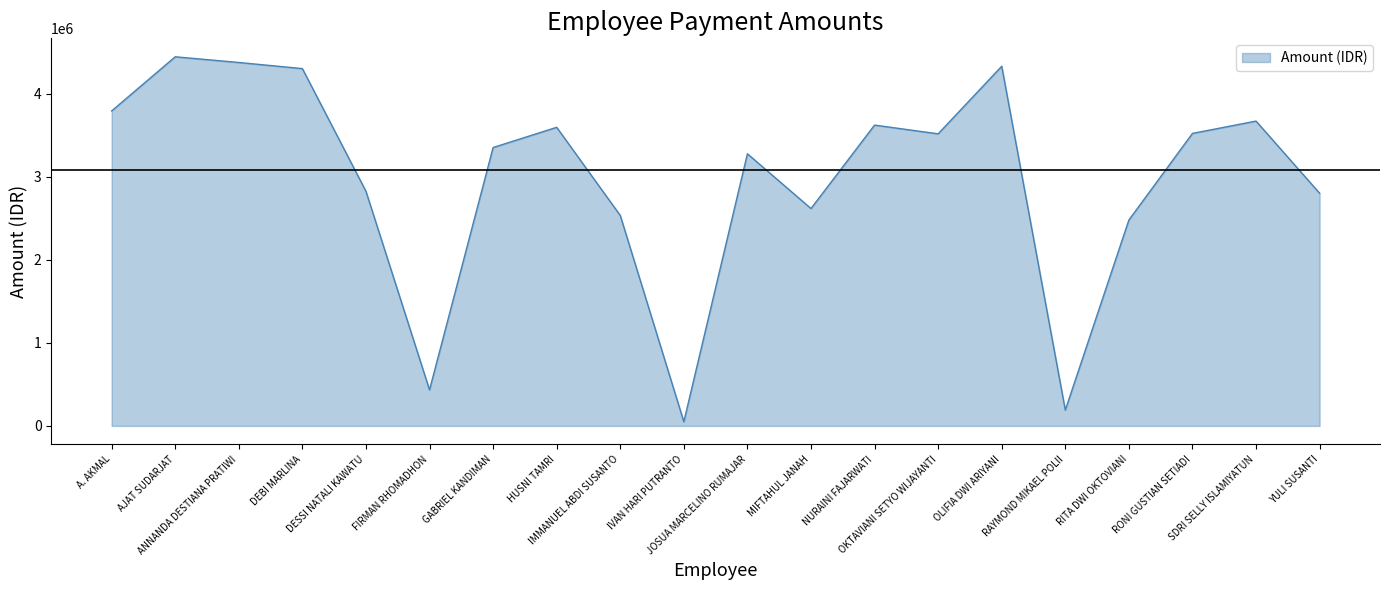

True or false: there are more than 1 points higher than both neighbors.

True